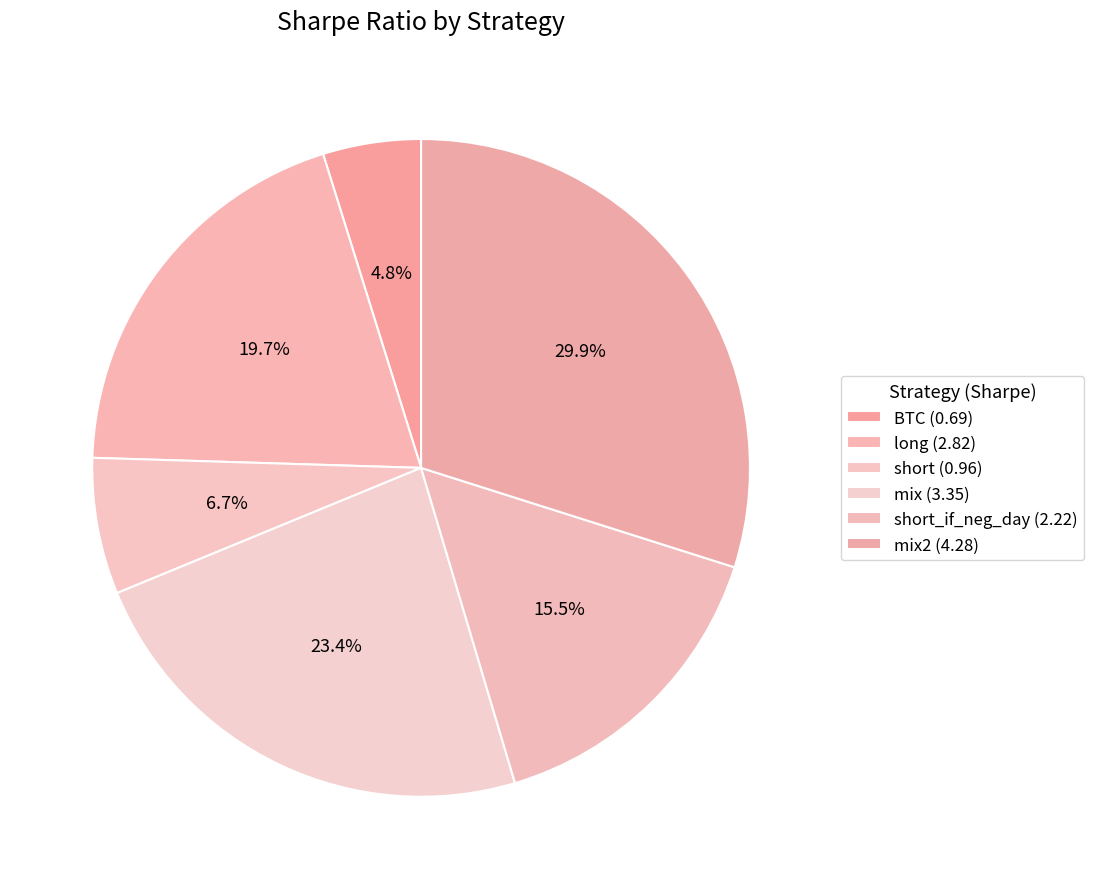

How many segments does this pie chart have?

6